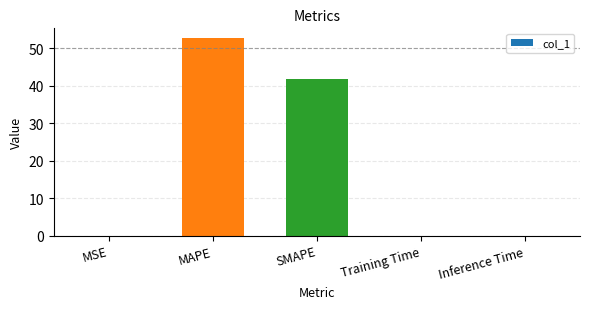

Where is the data nearest to the value 26?

SMAPE